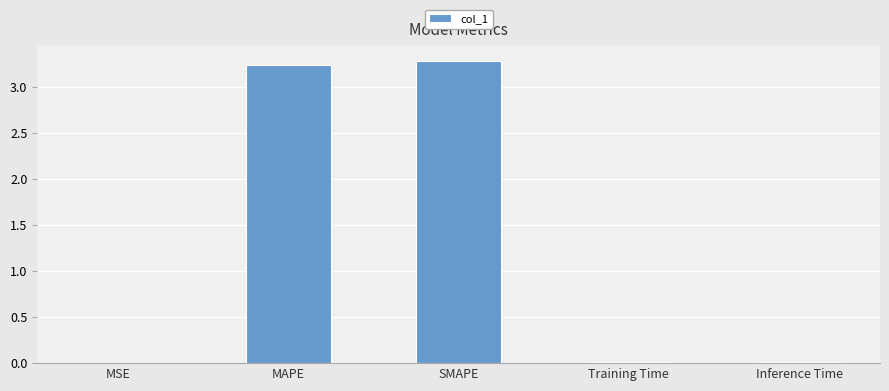

What is the maximum value shown in the chart?

3.3